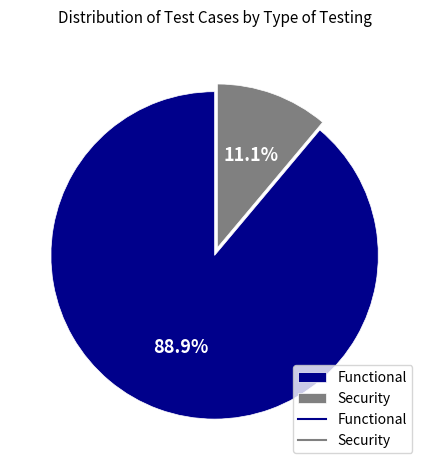

Approximately how many times larger is the value at Security compared to Functional?

0.1